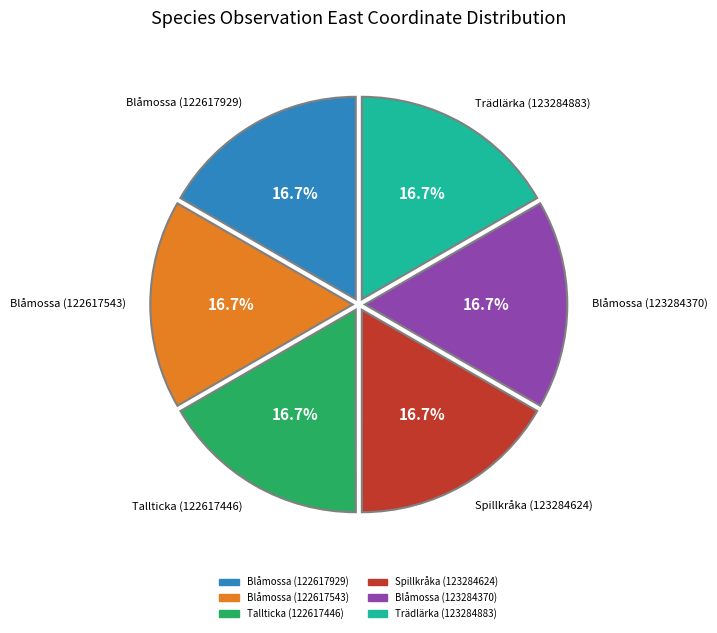

To the nearest percent, what percentage of the pie is Tallticka (122617446)?

17%